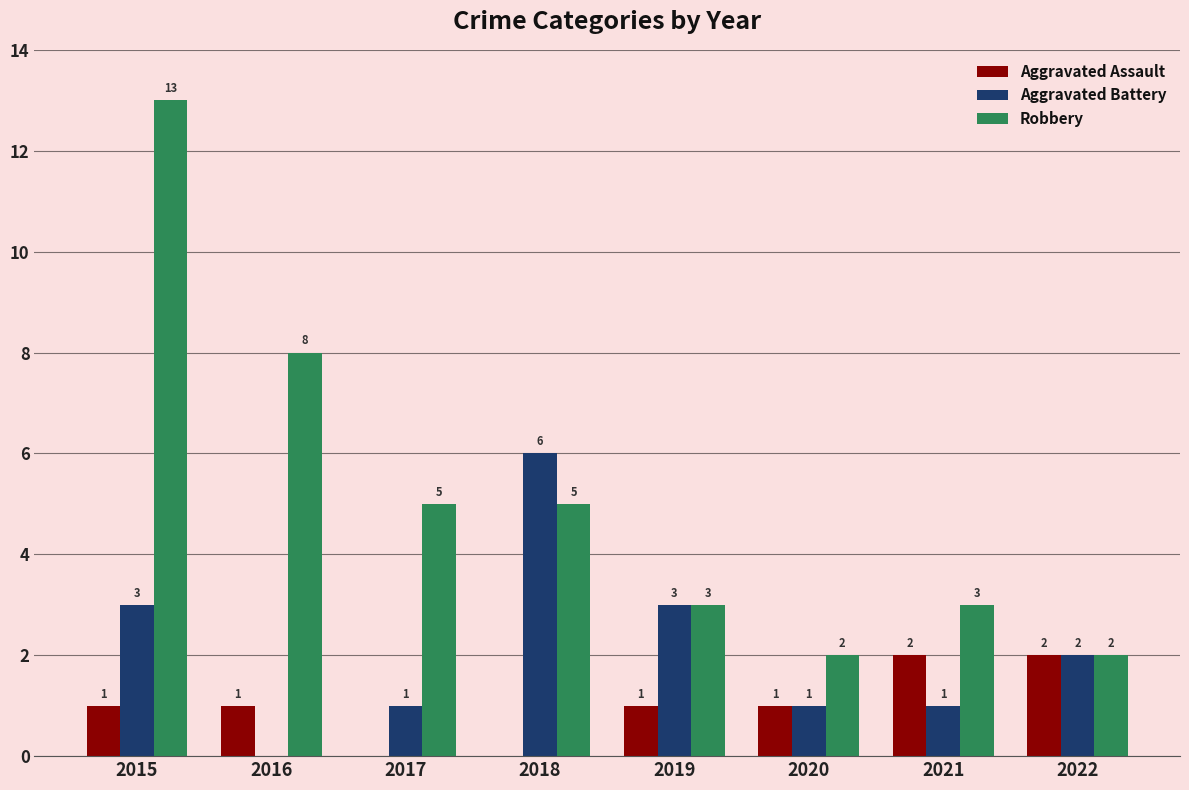

Between 2019 and 2020, which series saw the biggest shift?

Aggravated Battery